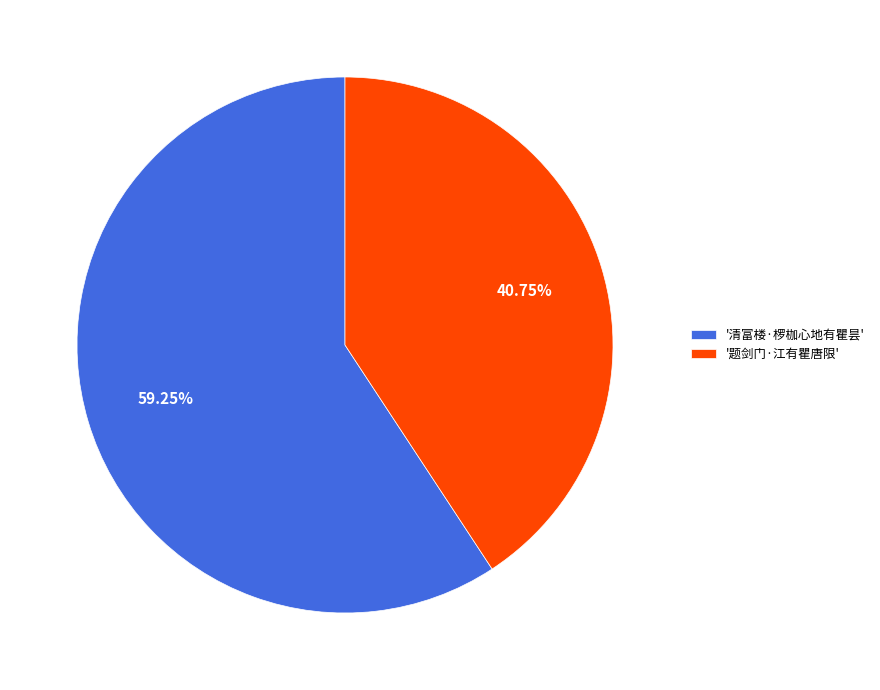

Rank the categories by value from lowest to highest.

'题剑门·江有瞿唐限', '清富楼·椤枷心地有瞿昙'